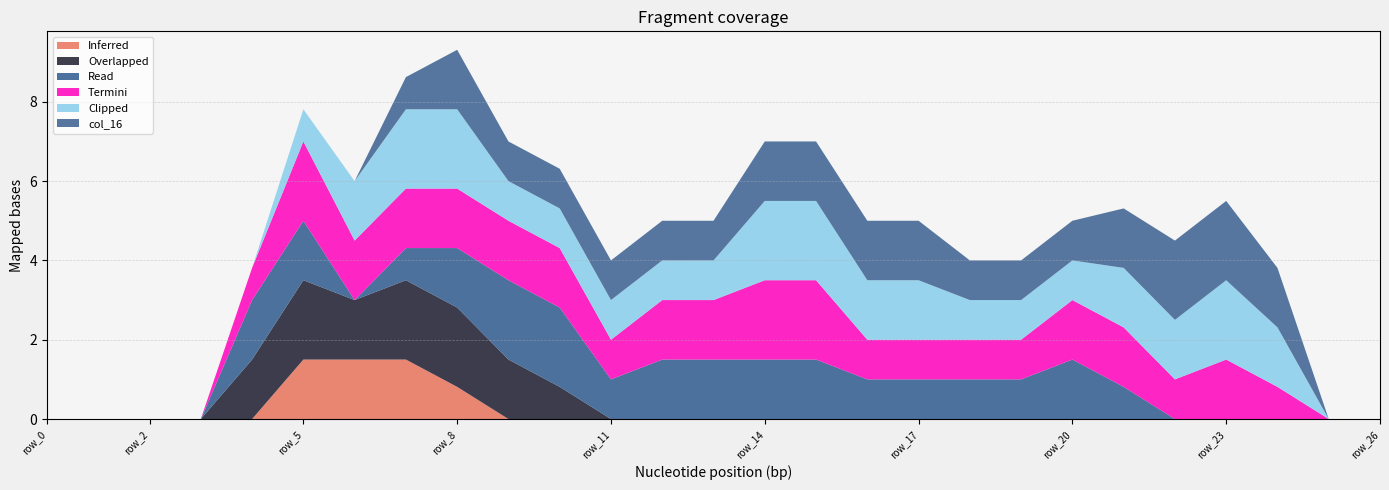

Reading right to left, what are all the values shown in this chart?

col_11: row_26=0.0	row_25=0.0	row_24=0.0	row_23=0.0	row_22=0.0	row_21=0.0	row_20=0.0	row_19=0.0	row_18=0.0	row_17=0.0	row_16=0.0	row_15=0.0	row_14=0.0	row_13=0.0	row_12=0.0	row_11=0.0	row_10=0.0	row_9=0.0	row_8=0.8	row_7=1.5	row_6=1.5	row_5=1.5	row_4=0.0	row_3=0.0	row_2=0.0	row_1=0.0	row_0=0.0
col_12: row_26=0.0	row_25=0.0	row_24=0.0	row_23=0.0	row_22=0.0	row_21=0.0	row_20=0.0	row_19=0.0	row_18=0.0	row_17=0.0	row_16=0.0	row_15=0.0	row_14=0.0	row_13=0.0	row_12=0.0	row_11=0.0	row_10=0.8	row_9=1.5	row_8=2.0	row_7=2.0	row_6=1.5	row_5=2.0	row_4=1.5	row_3=0.0	row_2=0.0	row_1=0.0	row_0=0.0
col_13: row_26=0.0	row_25=0.0	row_24=0.0	row_23=0.0	row_22=0.0	row_21=0.8	row_20=1.5	row_19=1.0	row_18=1.0	row_17=1.0	row_16=1.0	row_15=1.5	row_14=1.5	row_13=1.5	row_12=1.5	row_11=1.0	row_10=2.0	row_9=2.0	row_8=1.5	row_7=0.8	row_6=0.0	row_5=1.5	row_4=1.5	row_3=0.0	row_2=0.0	row_1=0.0	row_0=0.0
col_14: row_26=0.0	row_25=0.0	row_24=0.8	row_23=1.5	row_22=1.0	row_21=1.5	row_20=1.5	row_19=1.0	row_18=1.0	row_17=1.0	row_16=1.0	row_15=2.0	row_14=2.0	row_13=1.5	row_12=1.5	row_11=1.0	row_10=1.5	row_9=1.5	row_8=1.5	row_7=1.5	row_6=1.5	row_5=2.0	row_4=0.8	row_3=0.0	row_2=0.0	row_1=0.0	row_0=0.0
col_15: row_26=0.0	row_25=0.0	row_24=1.5	row_23=2.0	row_22=1.5	row_21=1.5	row_20=1.0	row_19=1.0	row_18=1.0	row_17=1.5	row_16=1.5	row_15=2.0	row_14=2.0	row_13=1.0	row_12=1.0	row_11=1.0	row_10=1.0	row_9=1.0	row_8=2.0	row_7=2.0	row_6=1.5	row_5=0.8	row_4=0.0	row_3=0.0	row_2=0.0	row_1=0.0	row_0=0.0
col_16: row_26=0.0	row_25=0.0	row_24=1.5	row_23=2.0	row_22=2.0	row_21=1.5	row_20=1.0	row_19=1.0	row_18=1.0	row_17=1.5	row_16=1.5	row_15=1.5	row_14=1.5	row_13=1.0	row_12=1.0	row_11=1.0	row_10=1.0	row_9=1.0	row_8=1.5	row_7=0.8	row_6=0.0	row_5=0.0	row_4=0.0	row_3=0.0	row_2=0.0	row_1=0.0	row_0=0.0